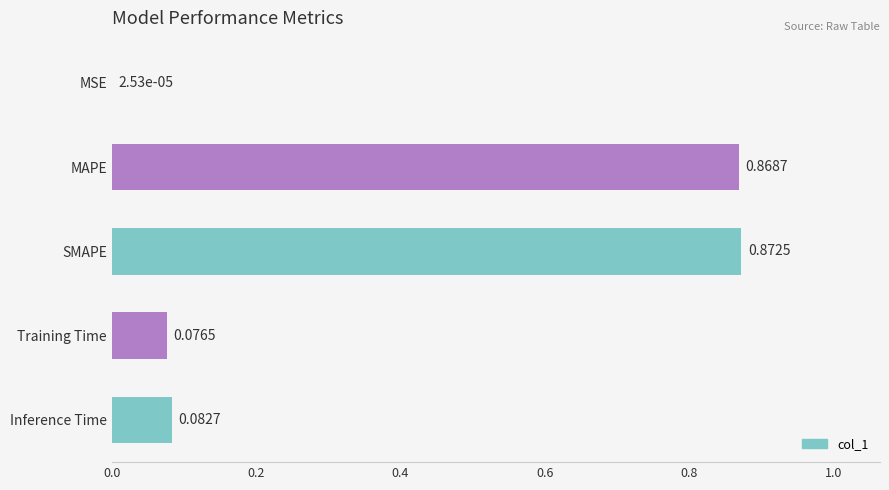

Which label corresponds to the largest value in the chart?

SMAPE